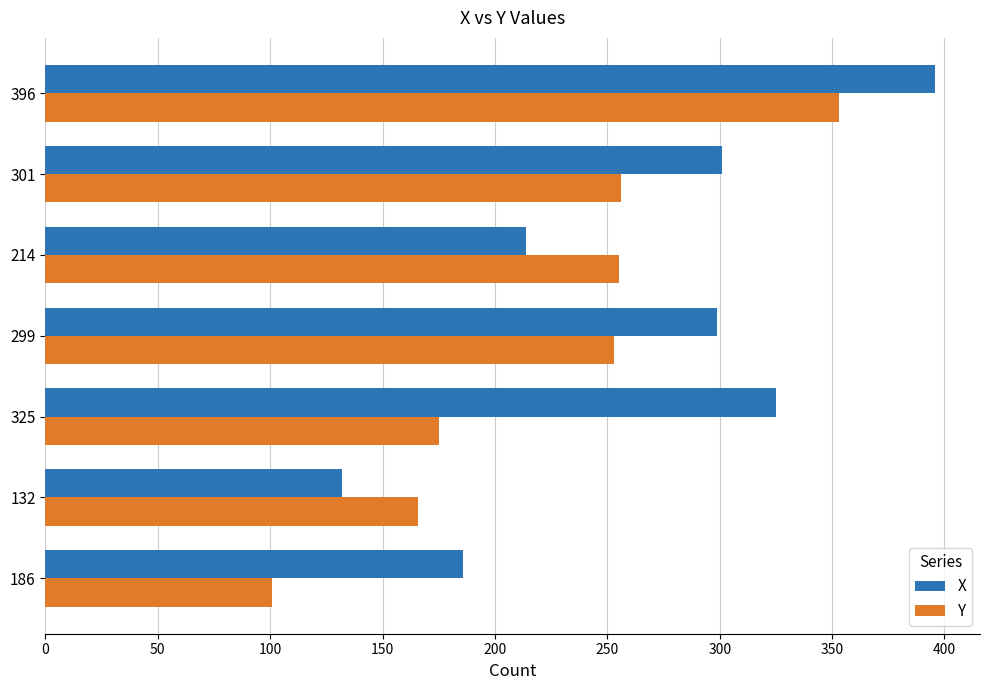

Which series has the widest spread of values?

X